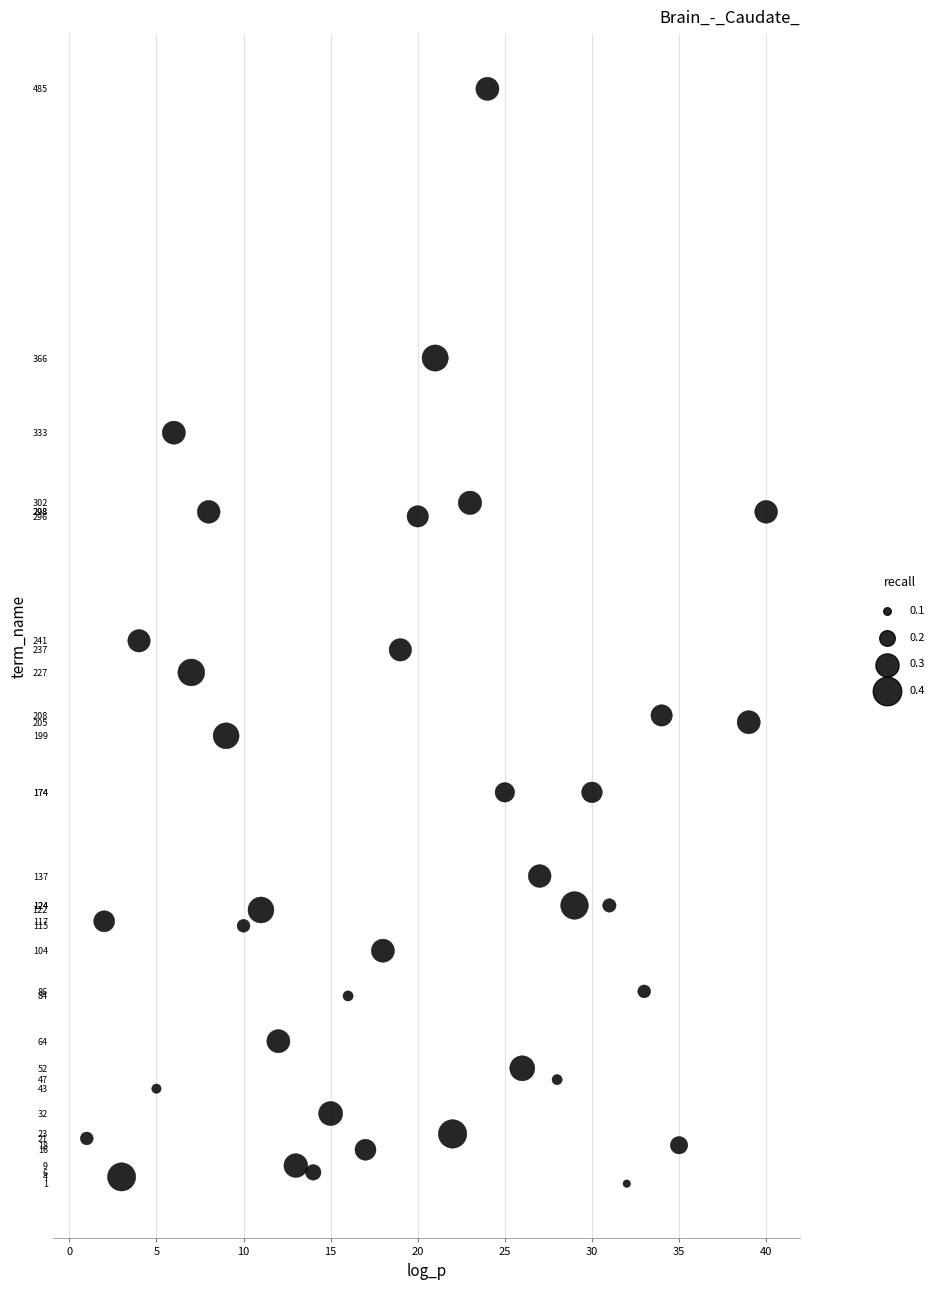

What is the range of X values (max minus min)?

39